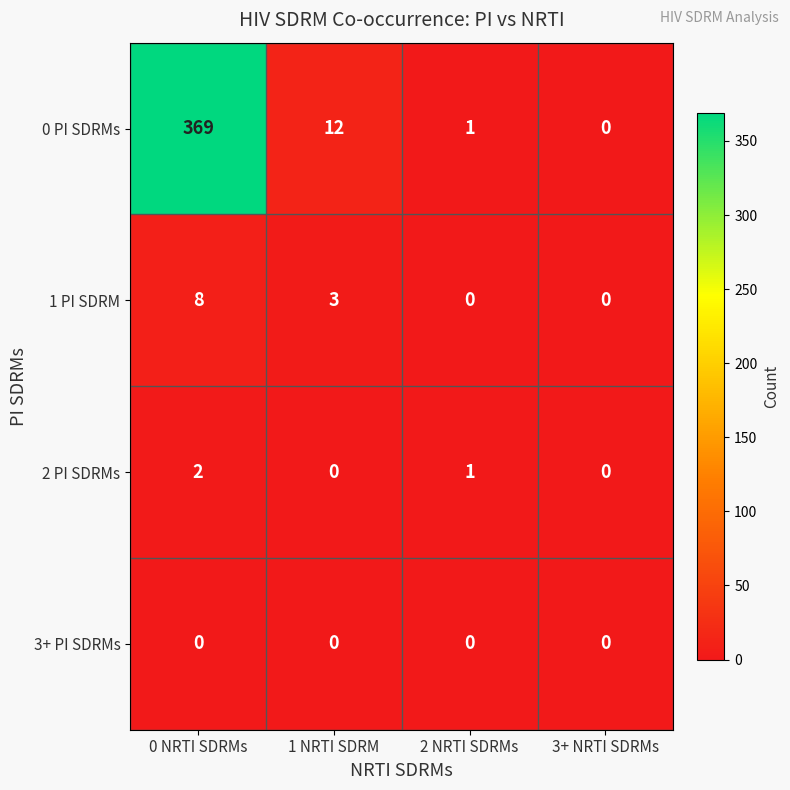

Rank the categories by 0 PI SDRMs value from lowest to highest.

3+ NRTI SDRMs, 2 NRTI SDRMs, 1 NRTI SDRM, 0 NRTI SDRMs